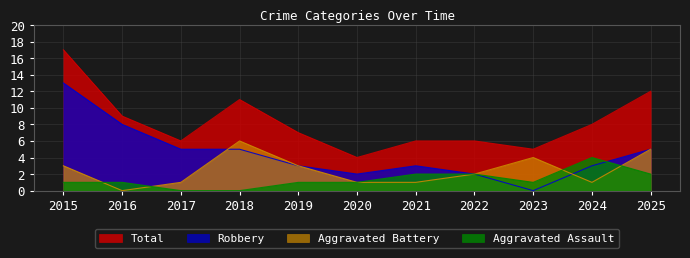

What is the sum of all Robbery values?

49